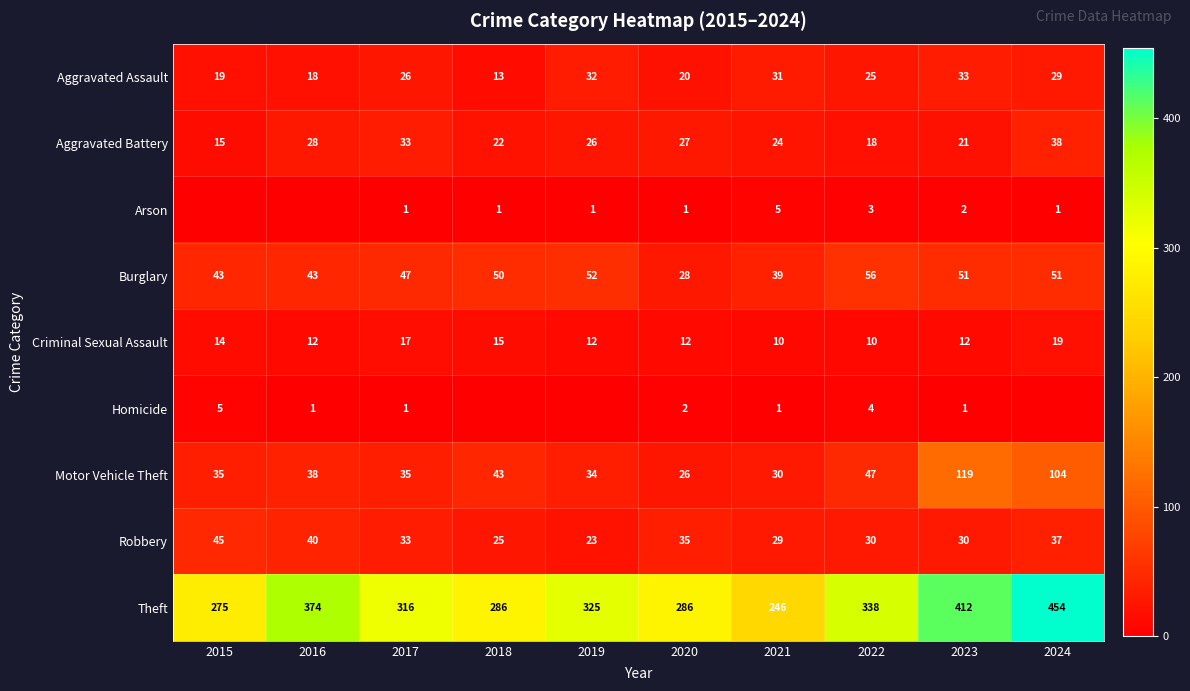

What is the lowest value of the Aggravated Battery series?

15